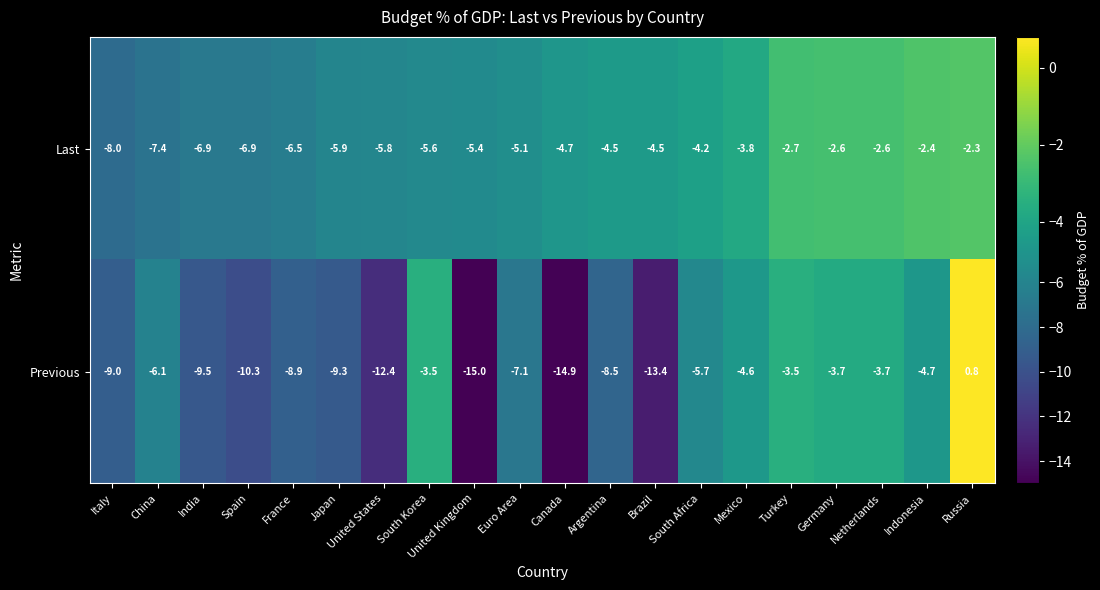

List the series in order of their overall mean, lowest first.

Previous, Last